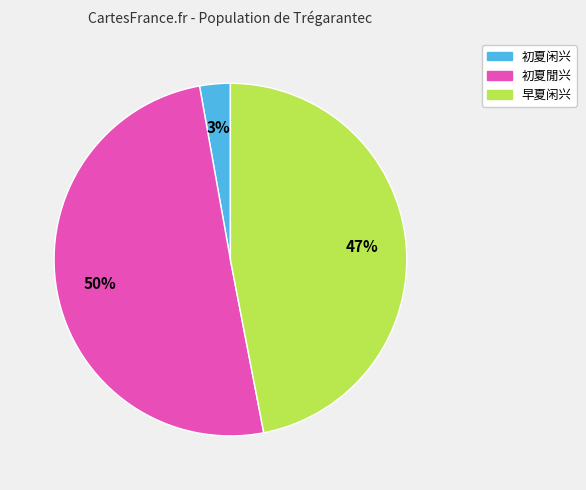

Which category has the smallest portion of the pie?

初夏闲兴